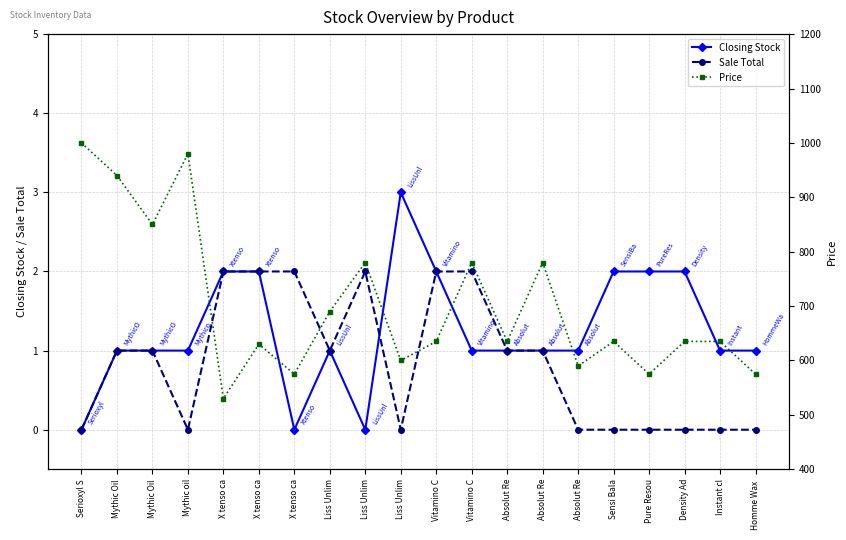

What is the sum of all Sale Total values?

17